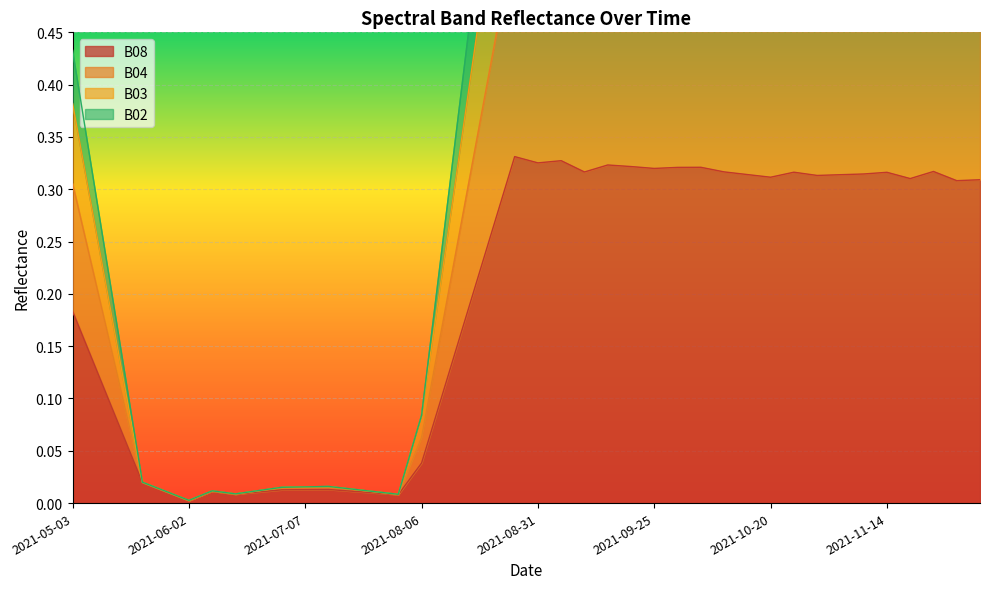

What position from the left is 2021-07-22?

13